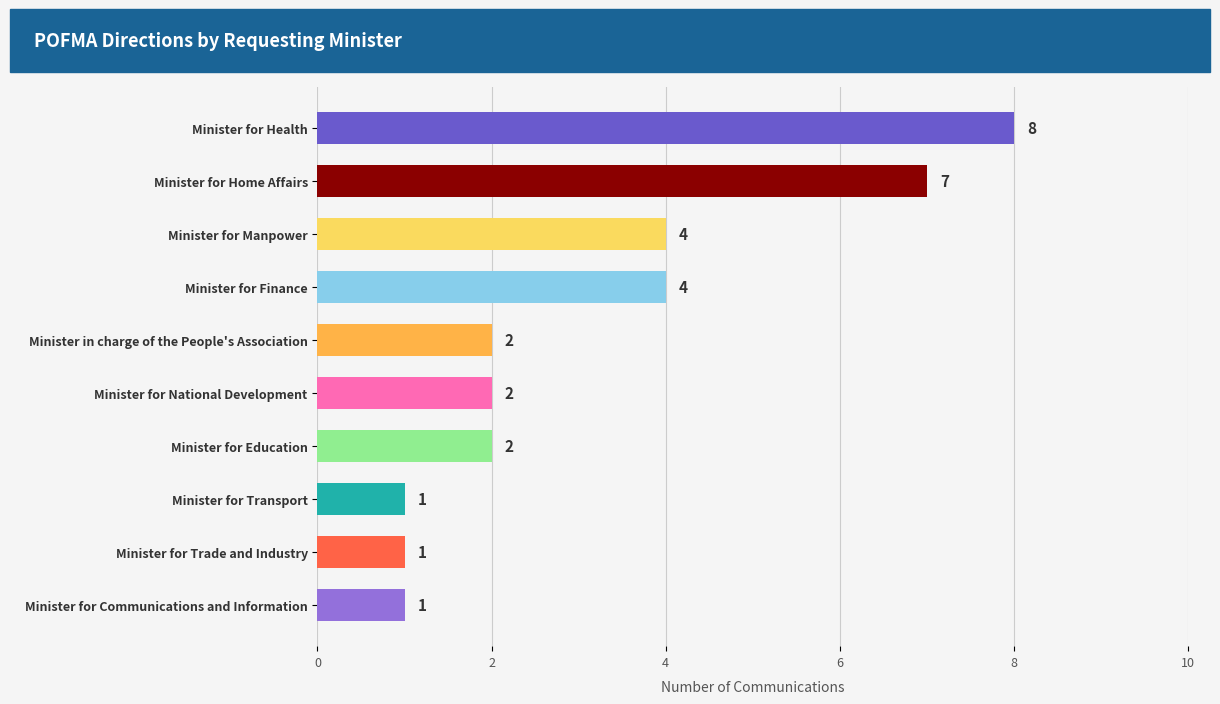

The value at Minister for Communications and Information is 0. True or false?

False